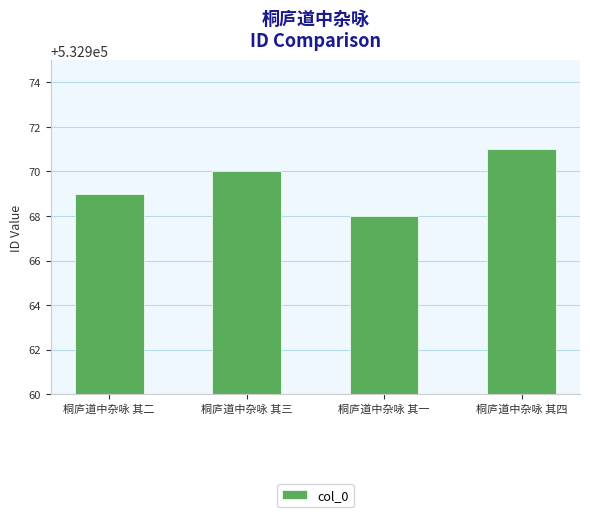

Reading left to right, extract all data points from this chart.

桐庐道中杂咏 其二=532969	桐庐道中杂咏 其三=532970	桐庐道中杂咏 其一=532968	桐庐道中杂咏 其四=532971